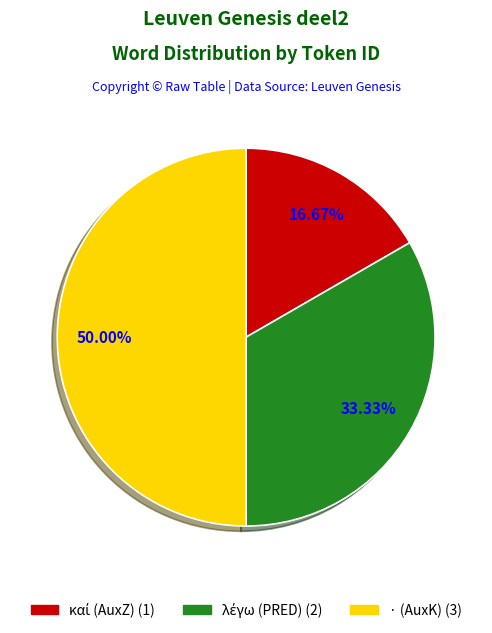

How many slices are in this pie chart?

3